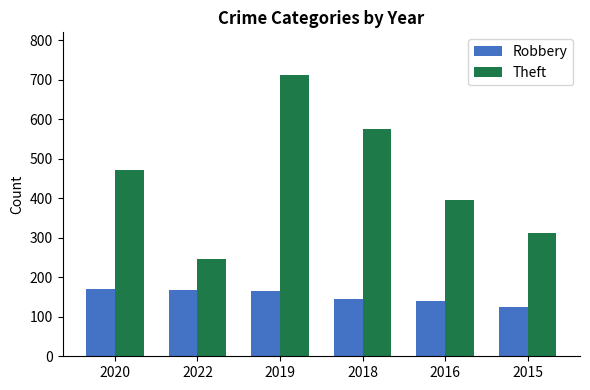

Is it true that Theft equals 530 at 2015?

False